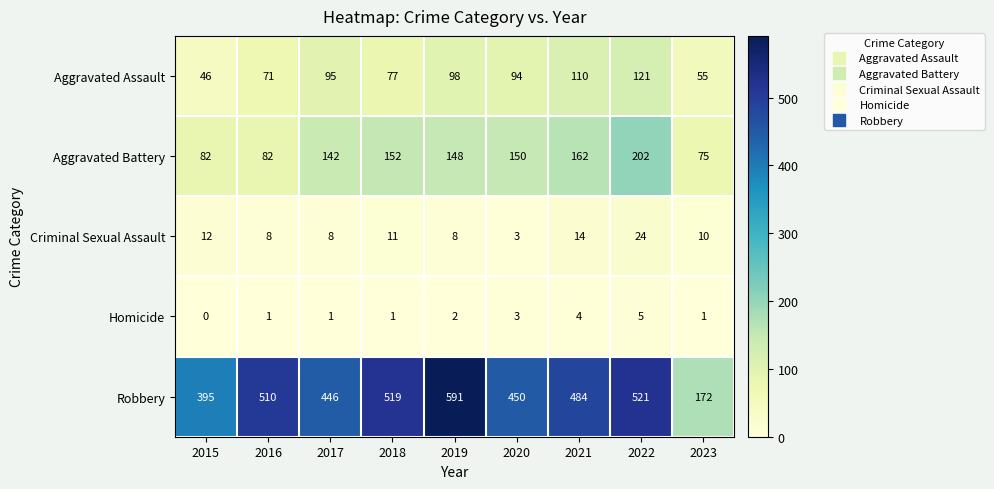

The Aggravated Battery series shows 82 at 2016. True or false?

True